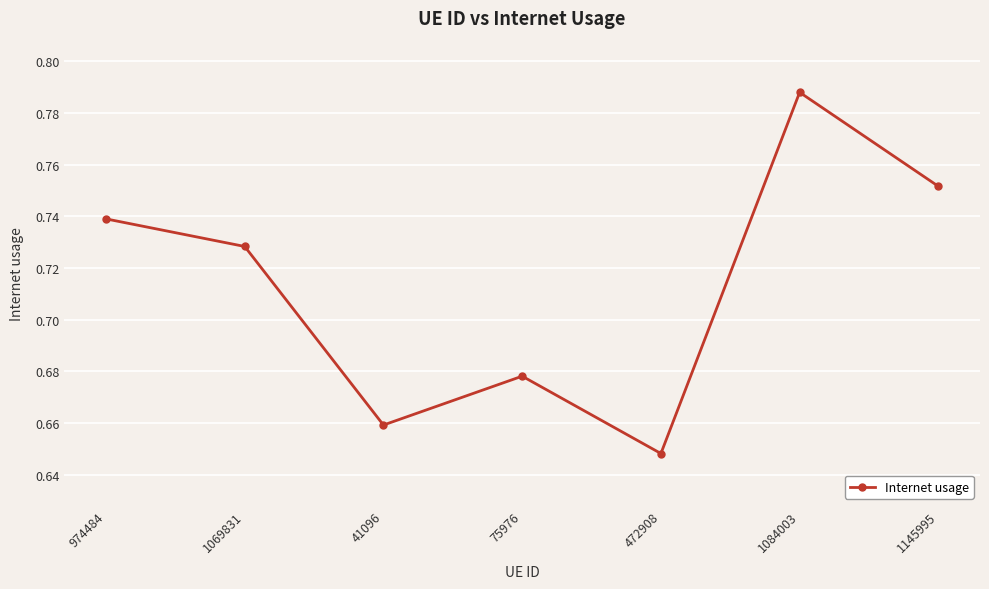

At which label is the value closest to 0?

472908